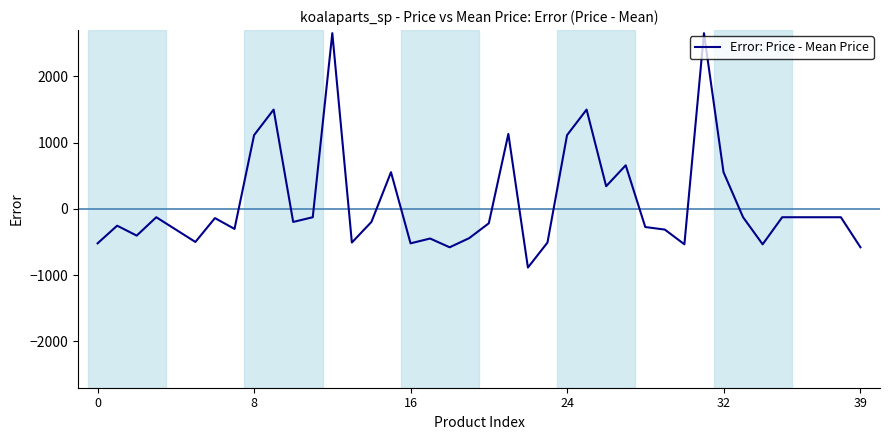

What is the difference between the maximum and minimum values?

3539.1